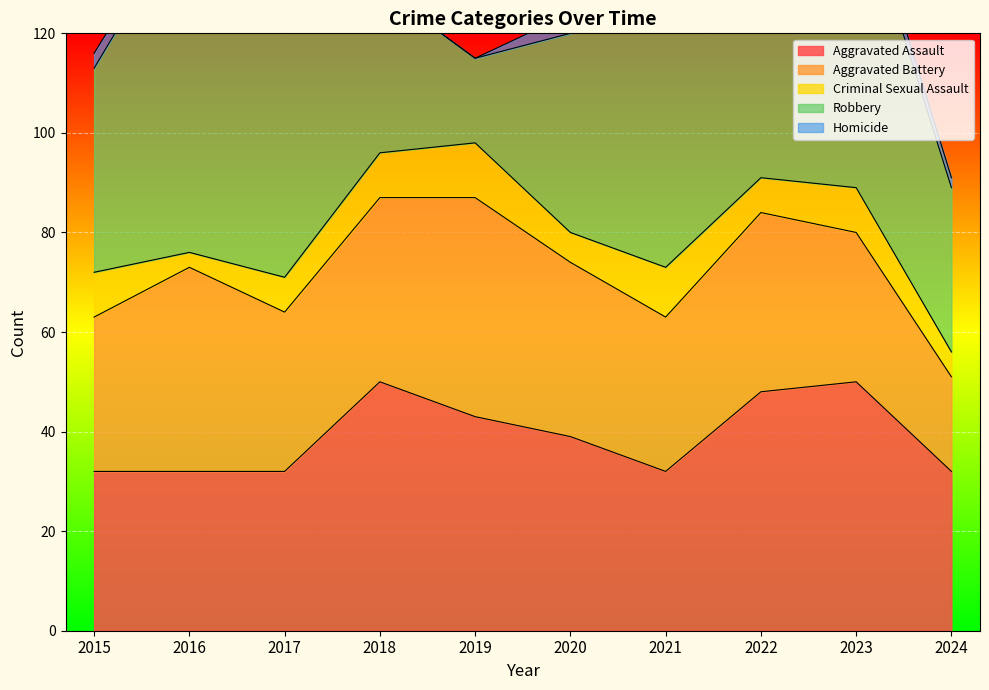

At which category does Aggravated Assault reach its first local peak?

2018